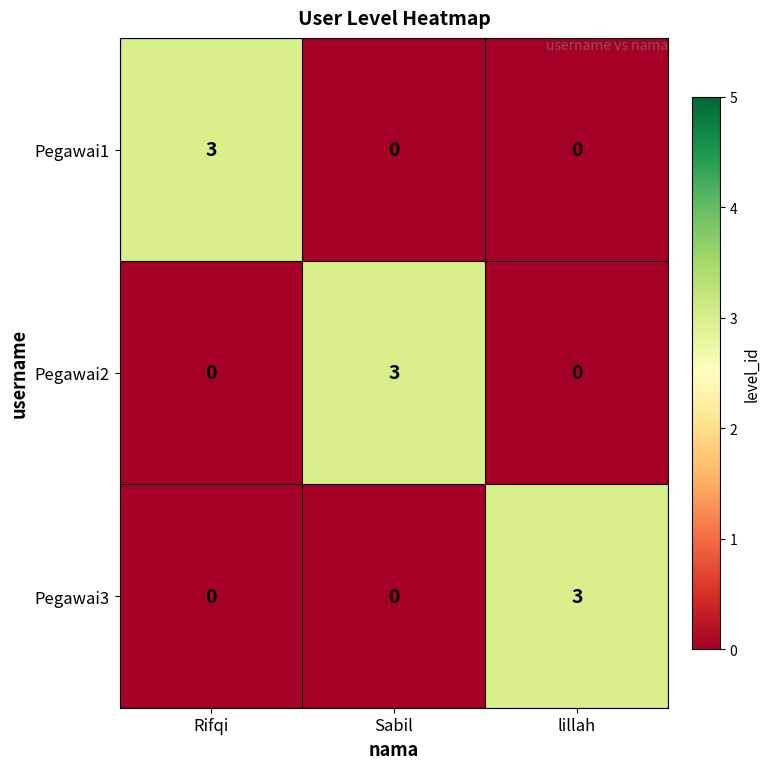

What is the sum of the Pegawai1 values at Rifqi and lillah?

3